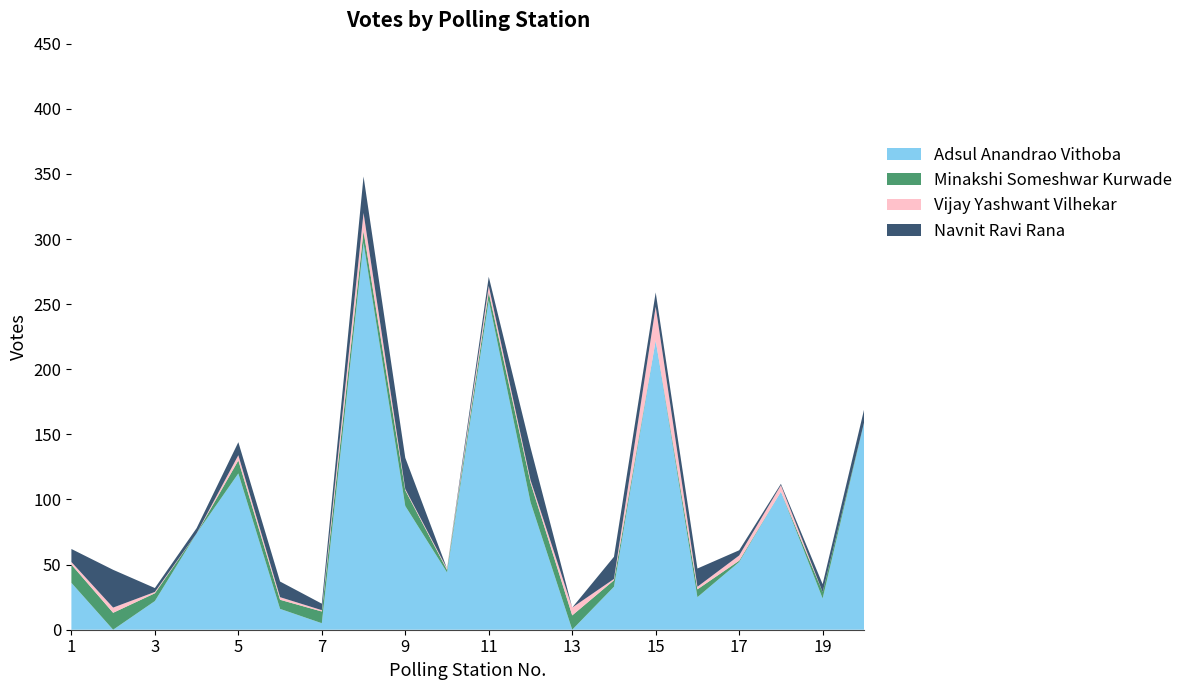

Reading left to right, extract all data points from this chart.

Adsul Anandrao Vithoba: 36	0	22	74	120	16	5	297	95	44	253	98	0	33	222	25	52	106	24	160
Minakshi Someshwar Kurwade: 14	13	6	0	10	7	9	9	12	2	6	15	11	5	0	6	1	0	5	0
Vijay Yashwant Vilhekar: 2	4	1	0	4	2	1	14	1	1	5	2	6	1	26	2	4	5	0	0
Navnit Ravi Rana: 10	29	3	4	10	12	5	28	24	0	7	25	0	17	11	14	4	1	6	10